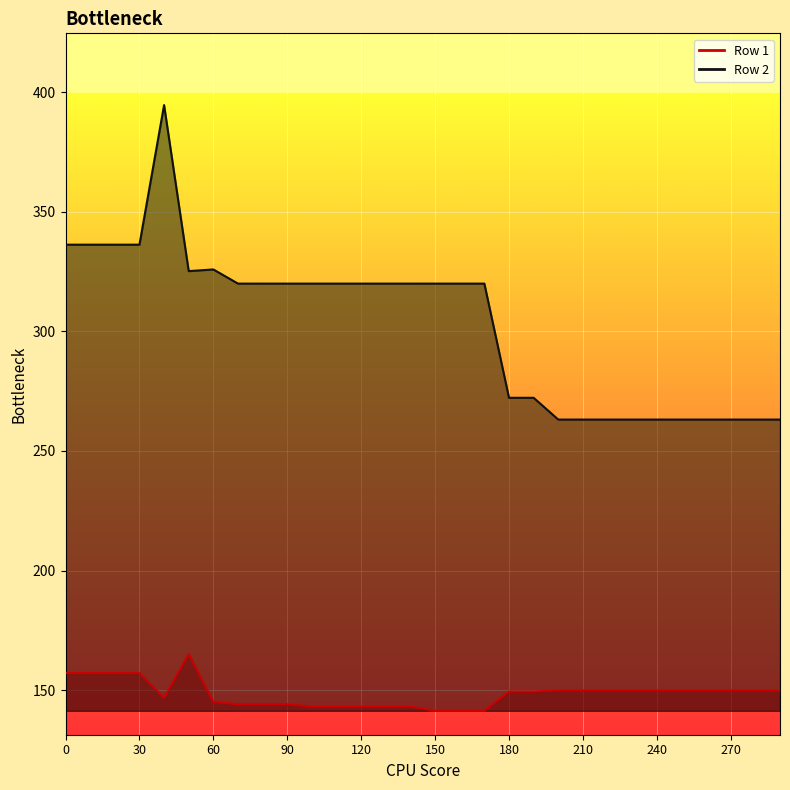

Read the Row 1 value at 220.

149.9